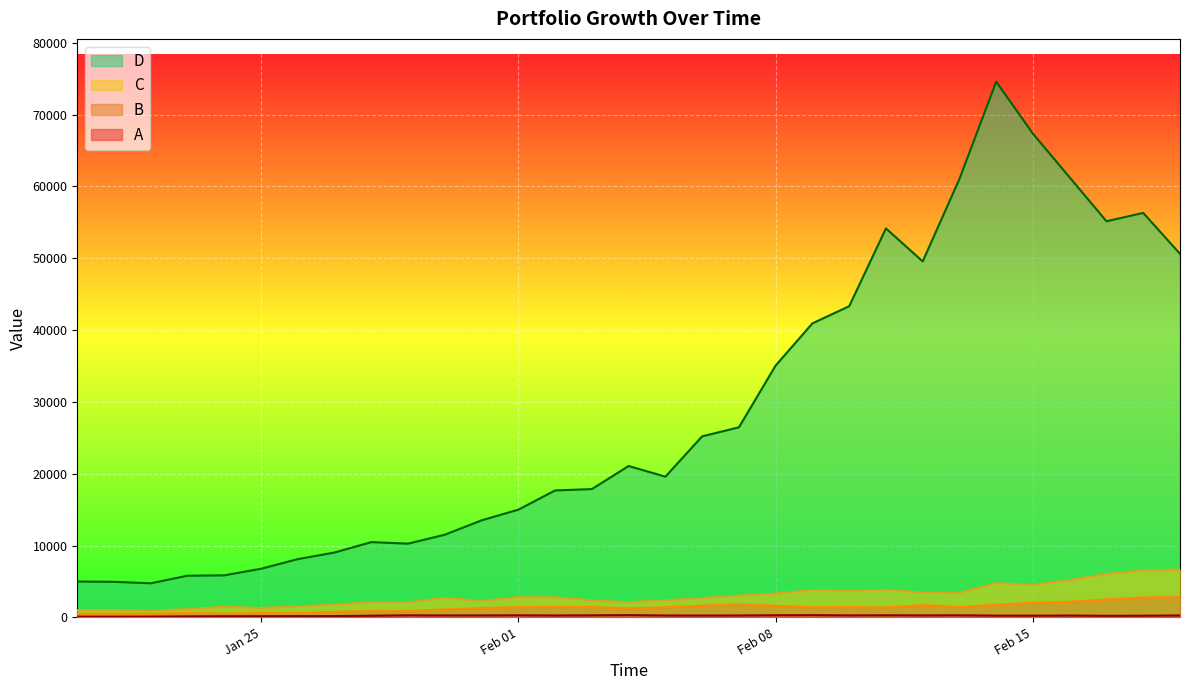

At 2022-02-13, list the series in order from smallest to largest.

A, B, C, D